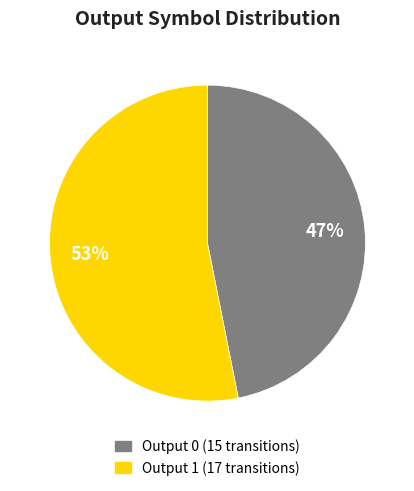

What is the smallest slice in the pie chart?

Output 0